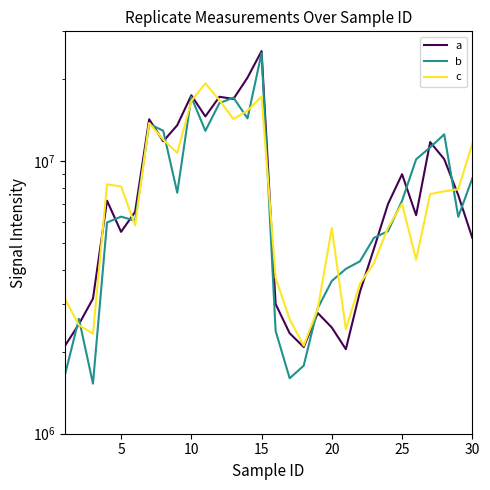

How many data points in b are above 6263978?

14